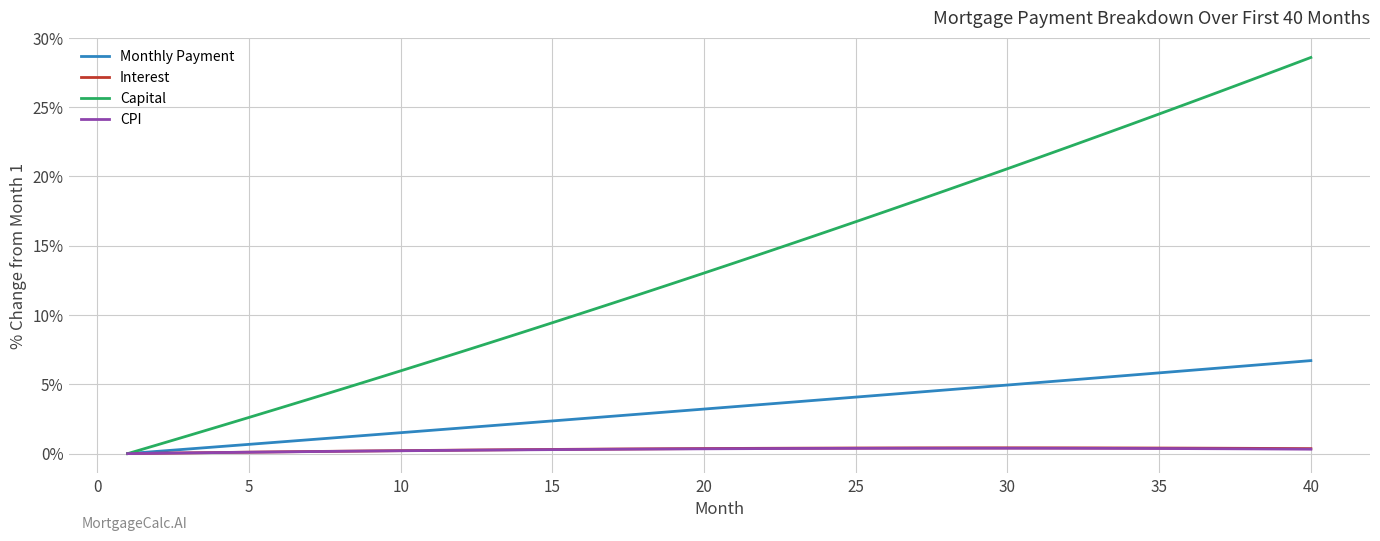

Which series has the widest spread of values?

Capital